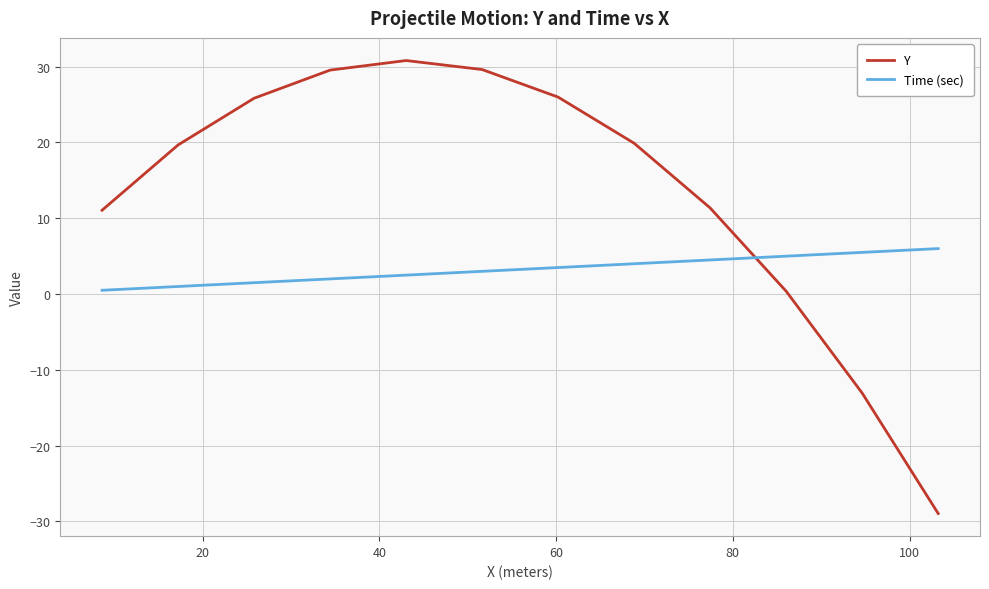

What is the maximum value shown in the chart?

30.8